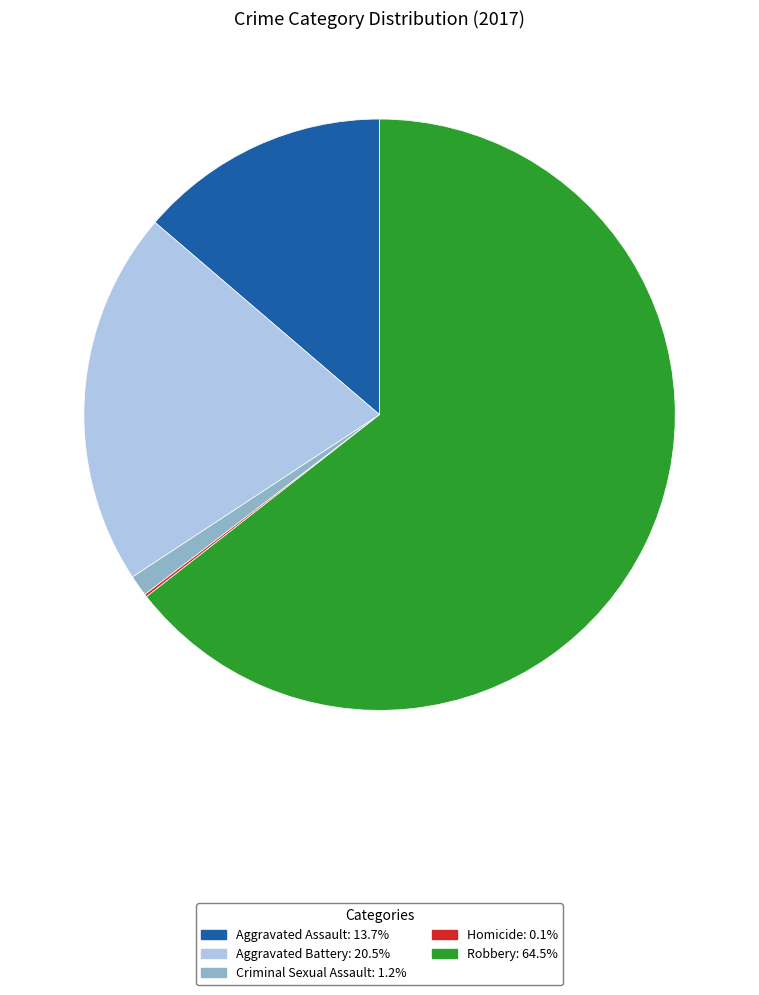

Which category has the biggest portion of the pie?

Robbery